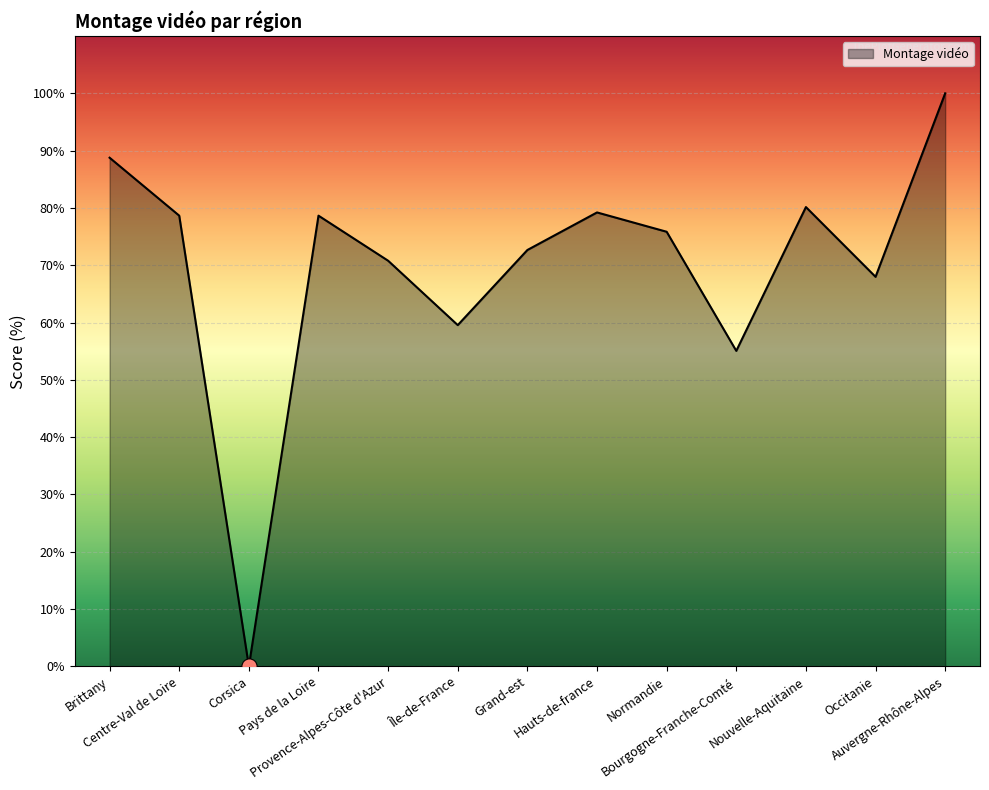

Between Bourgogne-Franche-Comté and Hauts-de-france, which is larger?

Hauts-de-france